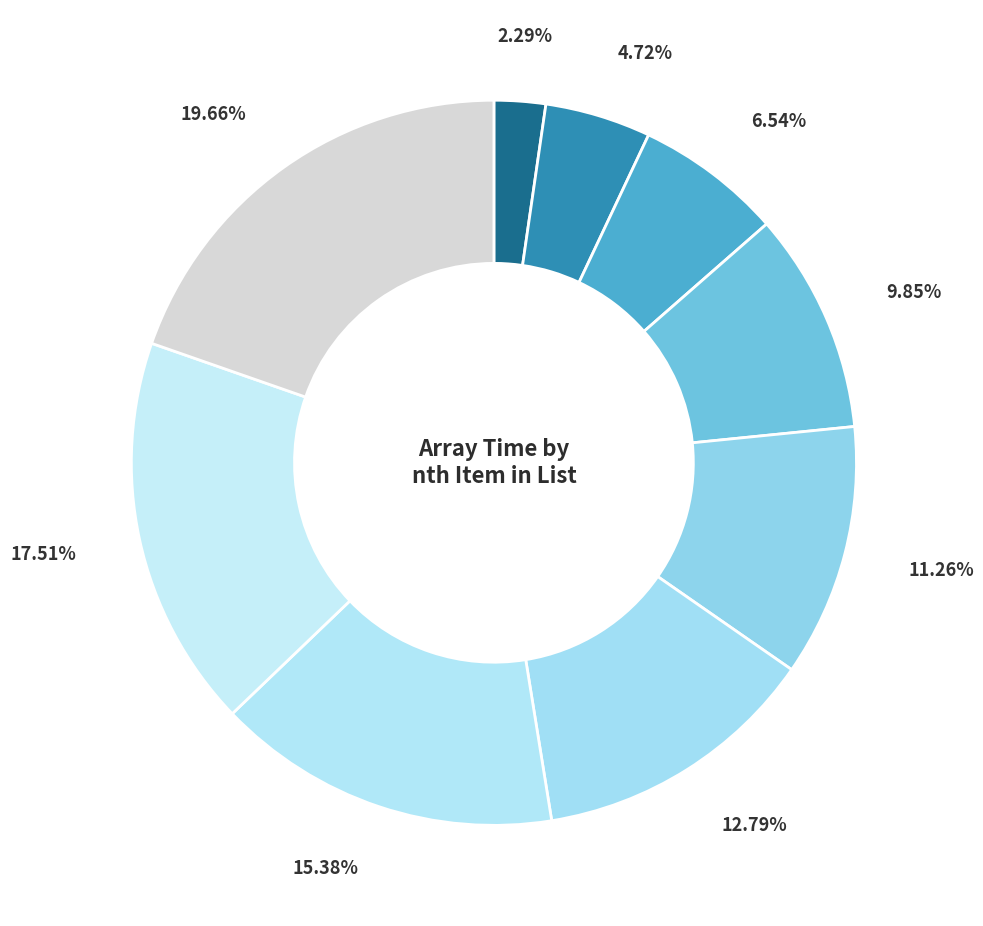

Count the number of slices in the pie.

9